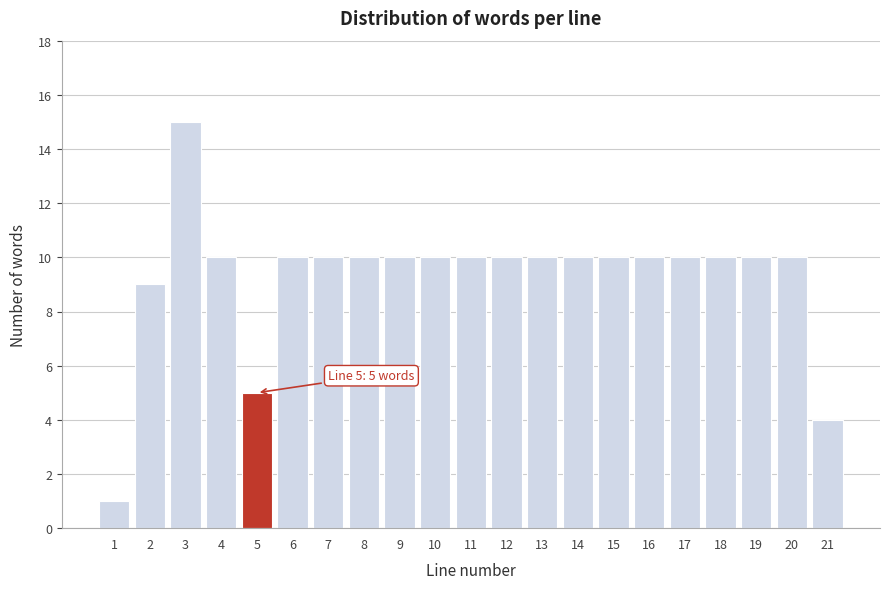

Reading left to right, extract all data points from this chart.

1=1	2=9	3=15	4=10	5=5	6=10	7=10	8=10	9=10	10=10	11=10	12=10	13=10	14=10	15=10	16=10	17=10	18=10	19=10	20=10	21=4